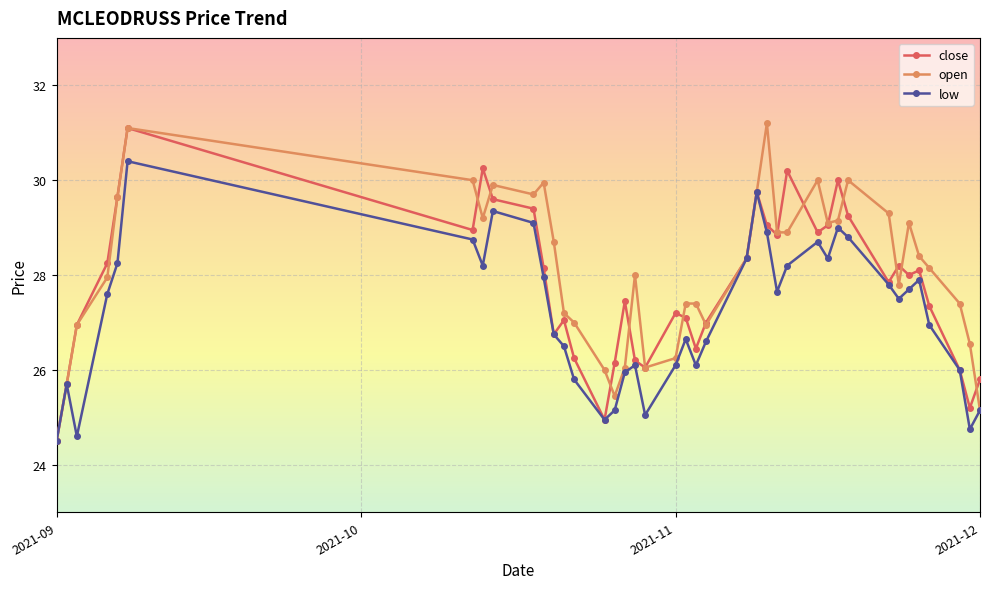

How many values in the low series exceed 27?

21